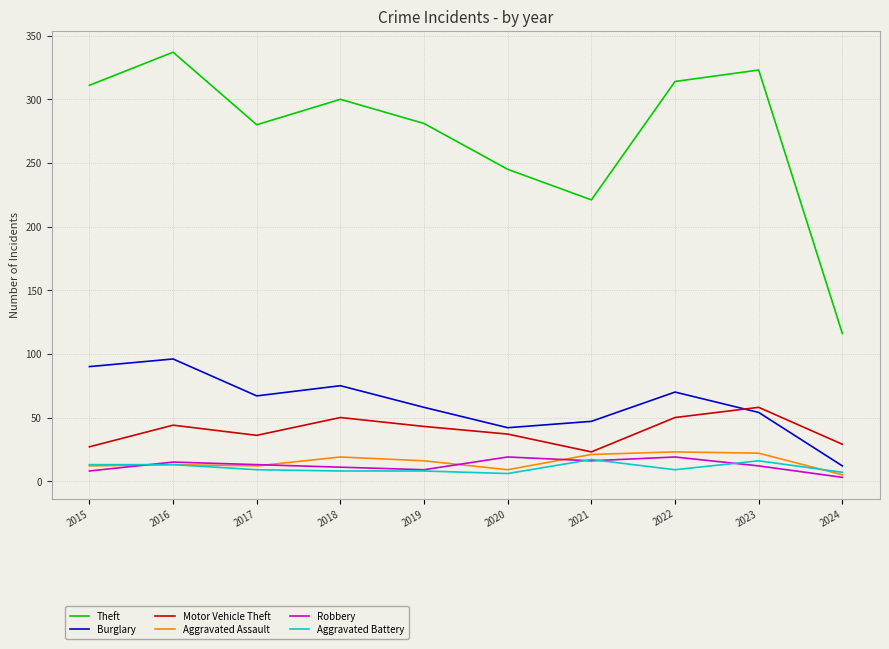

What is the lowest value of the Motor Vehicle Theft series?

23